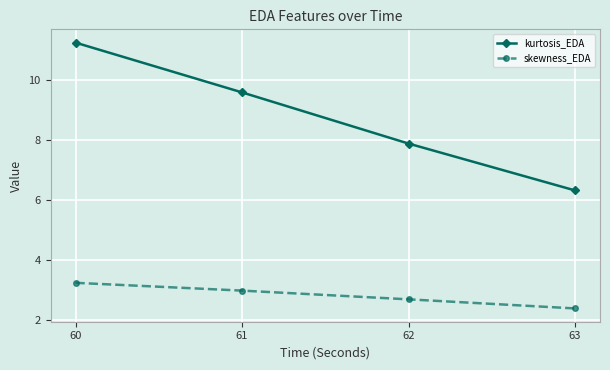

True or false: kurtosis_EDA and skewness_EDA cross at least once.

False